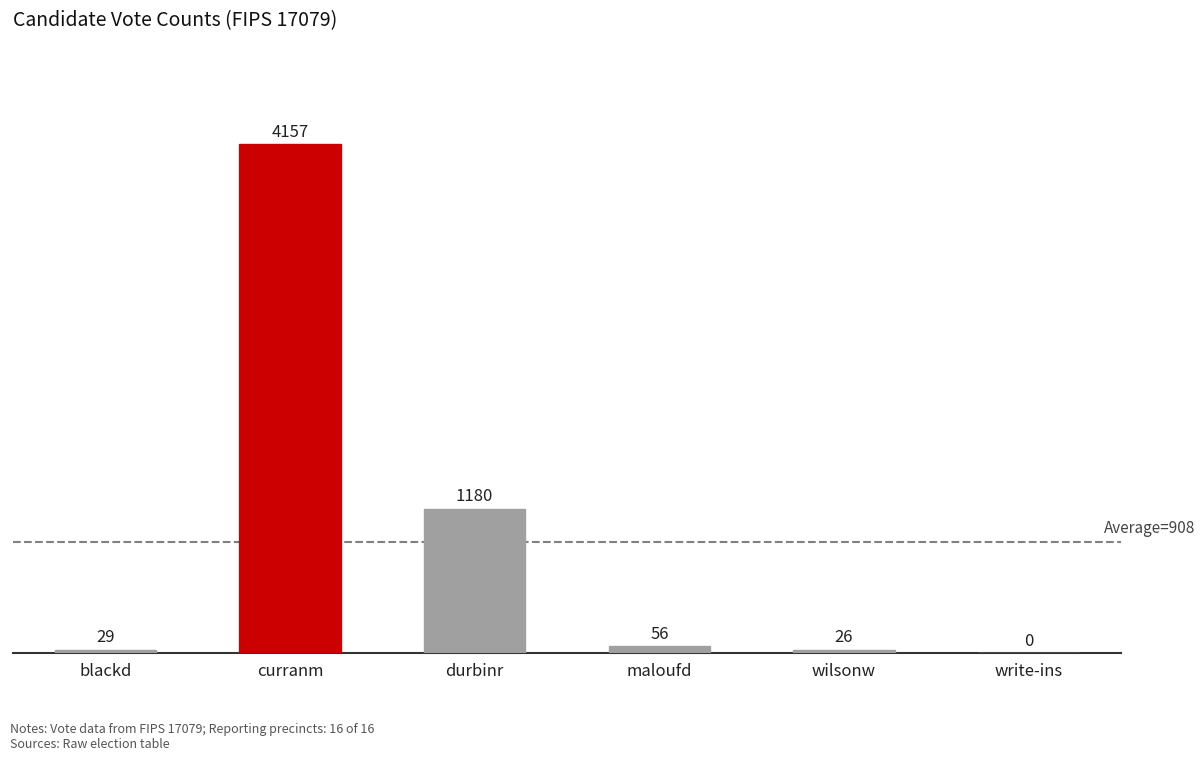

What is the maximum value shown in the chart?

4157